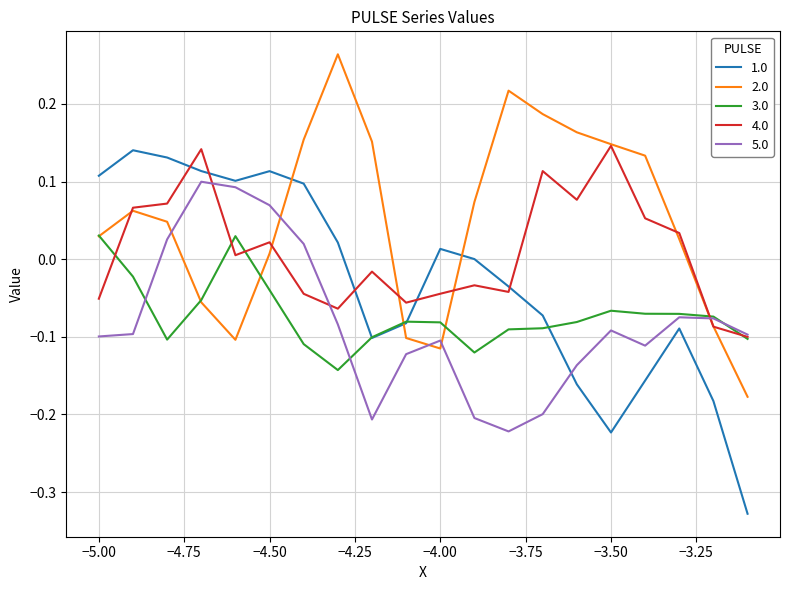

Which series ends up on top after the final intersection of 1.0 and 4.0?

4.0